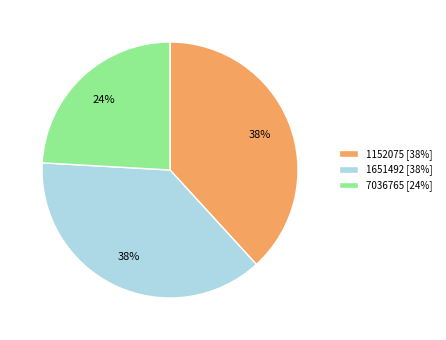

To the nearest percent, what is the difference between the largest and smallest slice percentages?

14%